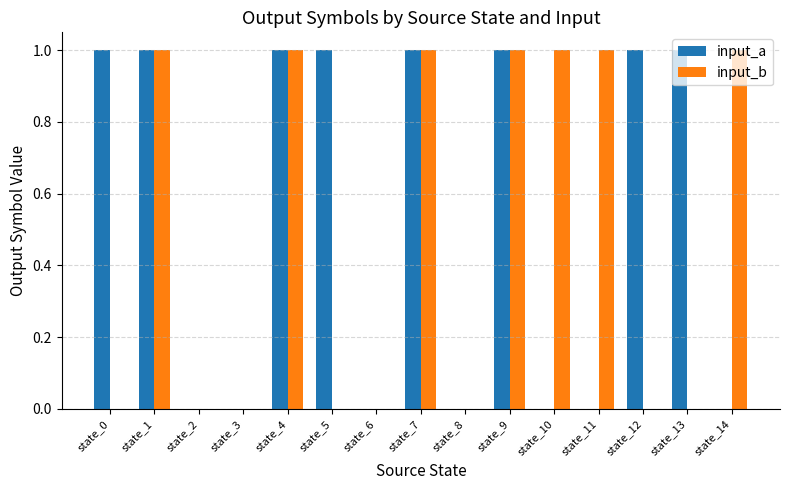

The value of input_b at state_1 is 1. True or false?

True